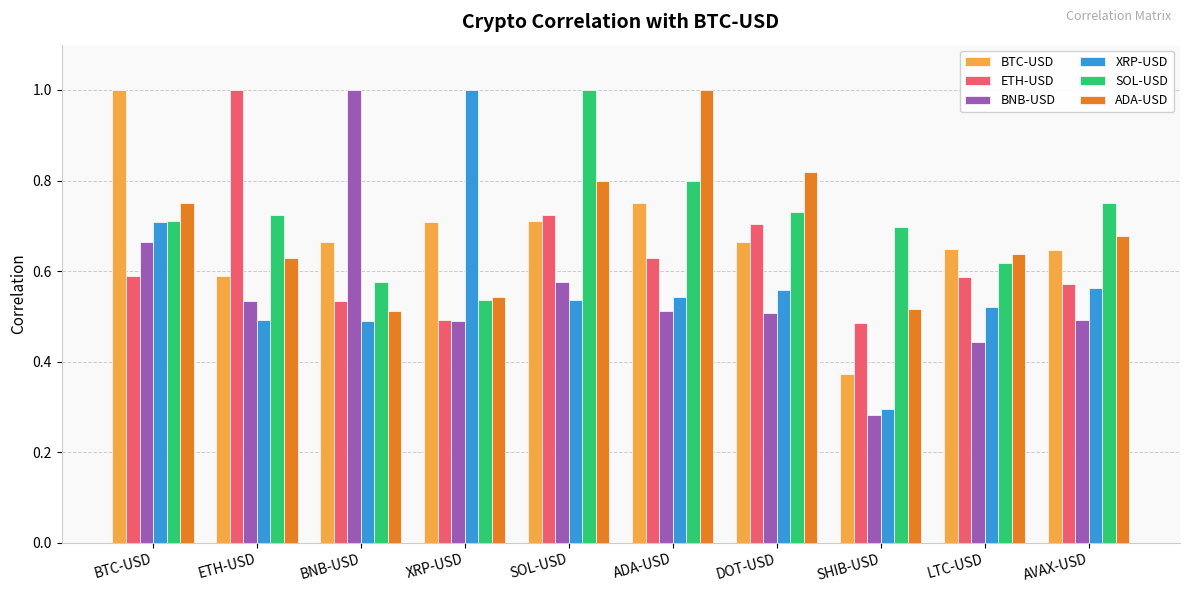

Which series changed the most between BNB-USD and LTC-USD?

BNB-USD